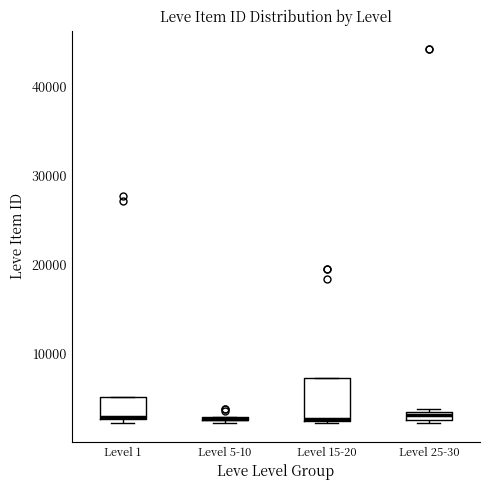

Which box is the tallest, from its lower edge to its upper edge?

Level 15-20